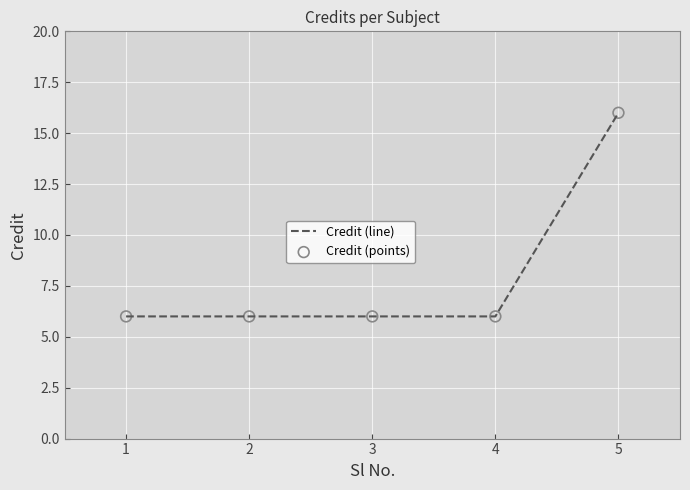

What is the change in value from 4 to 5?

+10